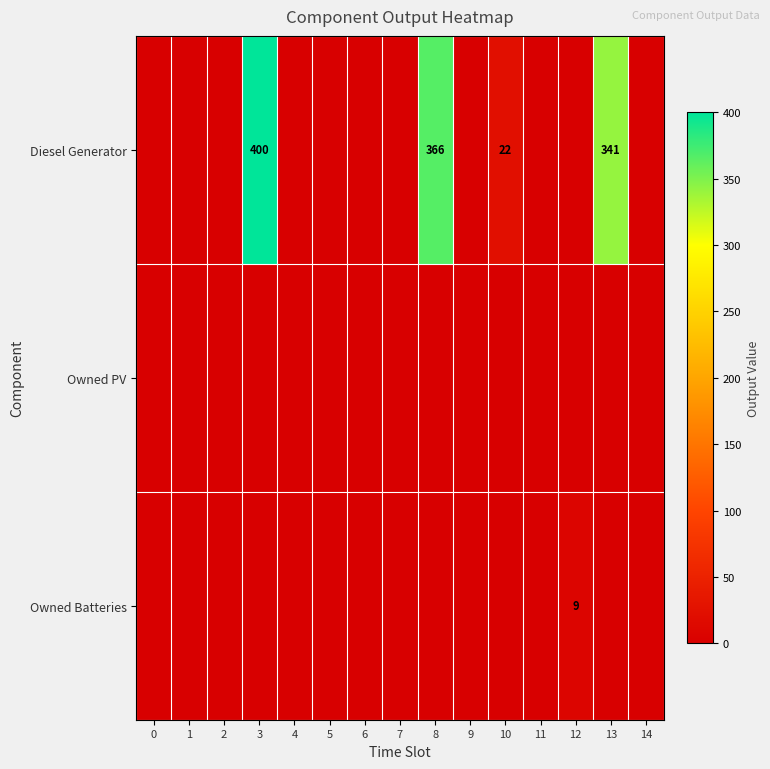

The value of Owned Batteries at 9 is -4. True or false?

False